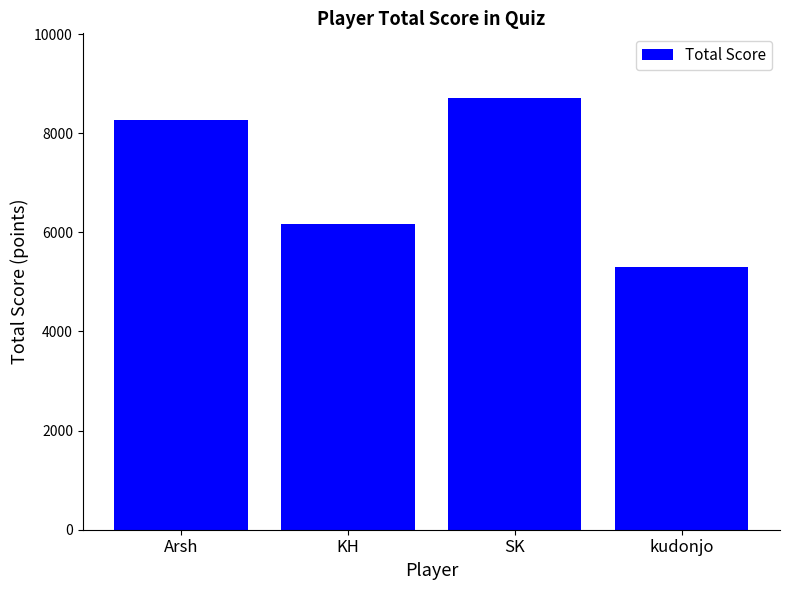

Reading left to right, transcribe all the data shown in this chart.

Arsh=8269	KH=6172	SK=8708	kudonjo=5298